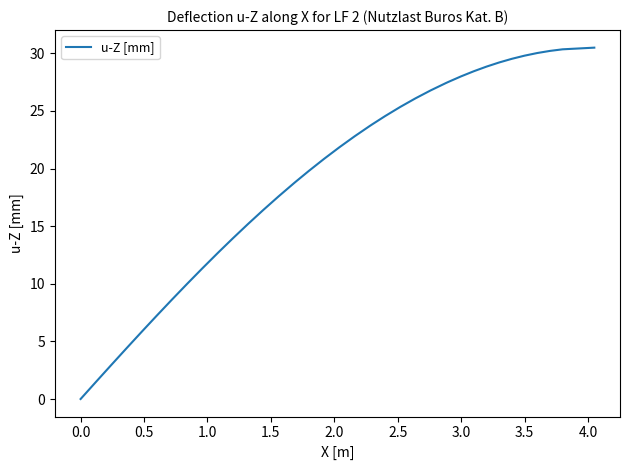

Count the number of values greater than 21.

20